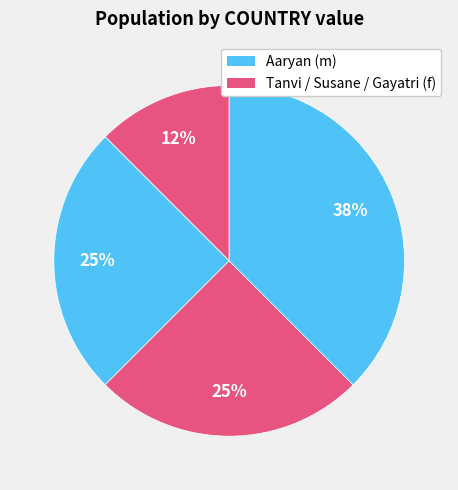

How many segments does this pie chart have?

4